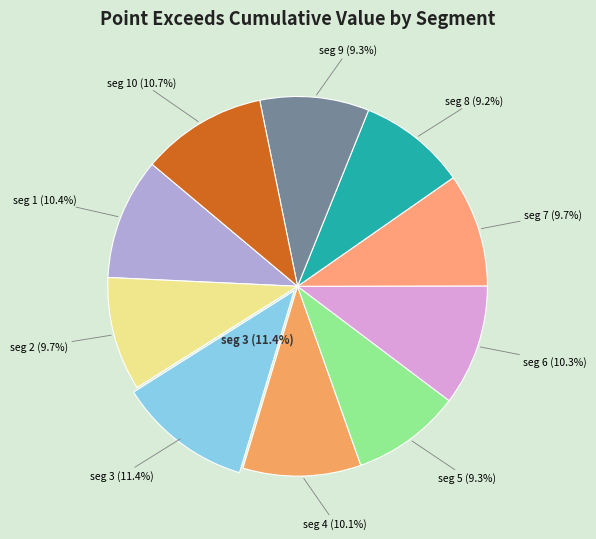

The signal segment 4 slice represents 1% of the pie. True or false?

False